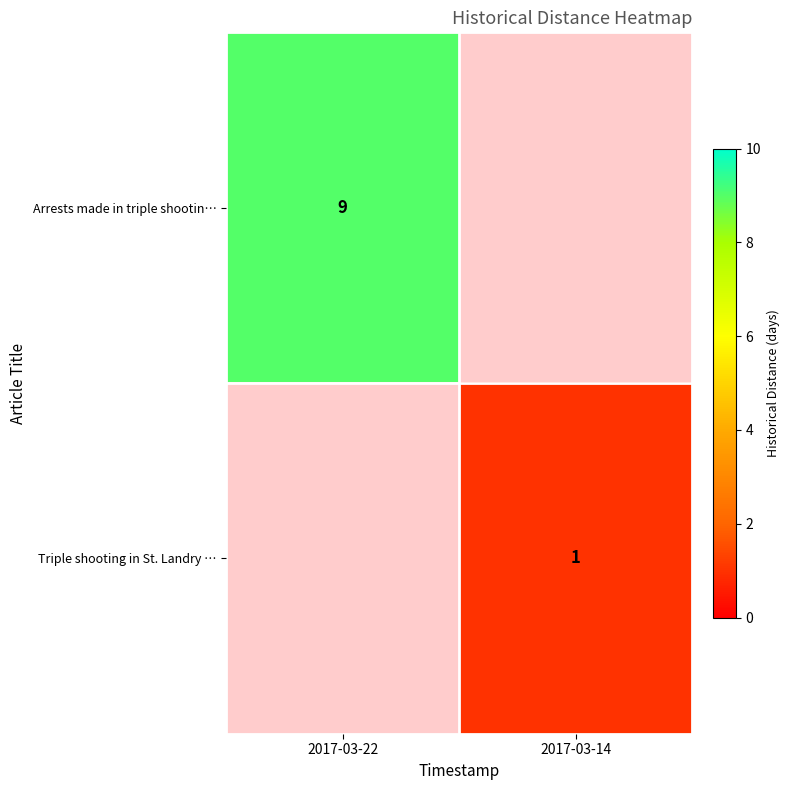

True or false: Triple shooting in St. Landry … has a value of 1 at 2017-03-14.

True